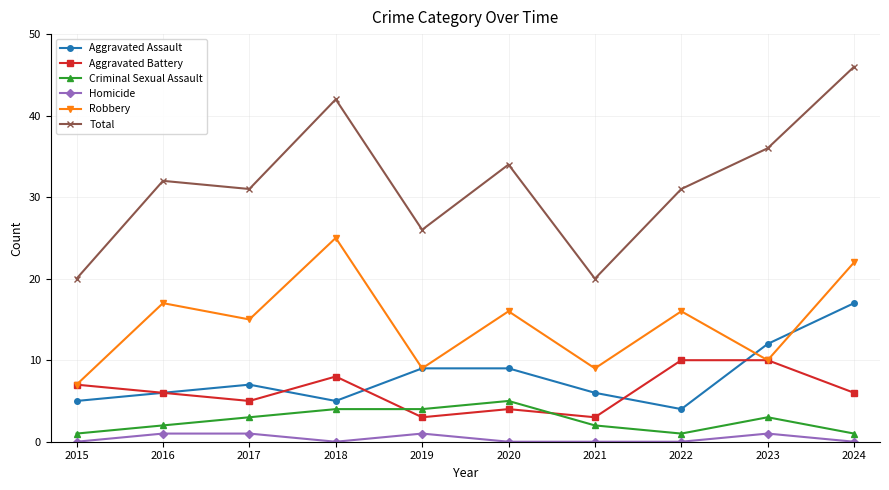

True or false: Robbery has more than 2 points higher than both neighbors.

True